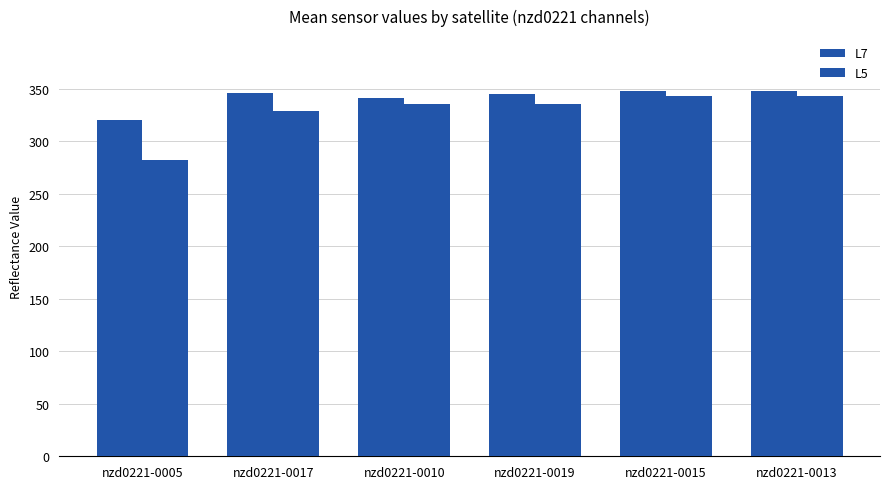

What is the difference between the L7 values at nzd0221-0015 and nzd0221-0017?

1.9